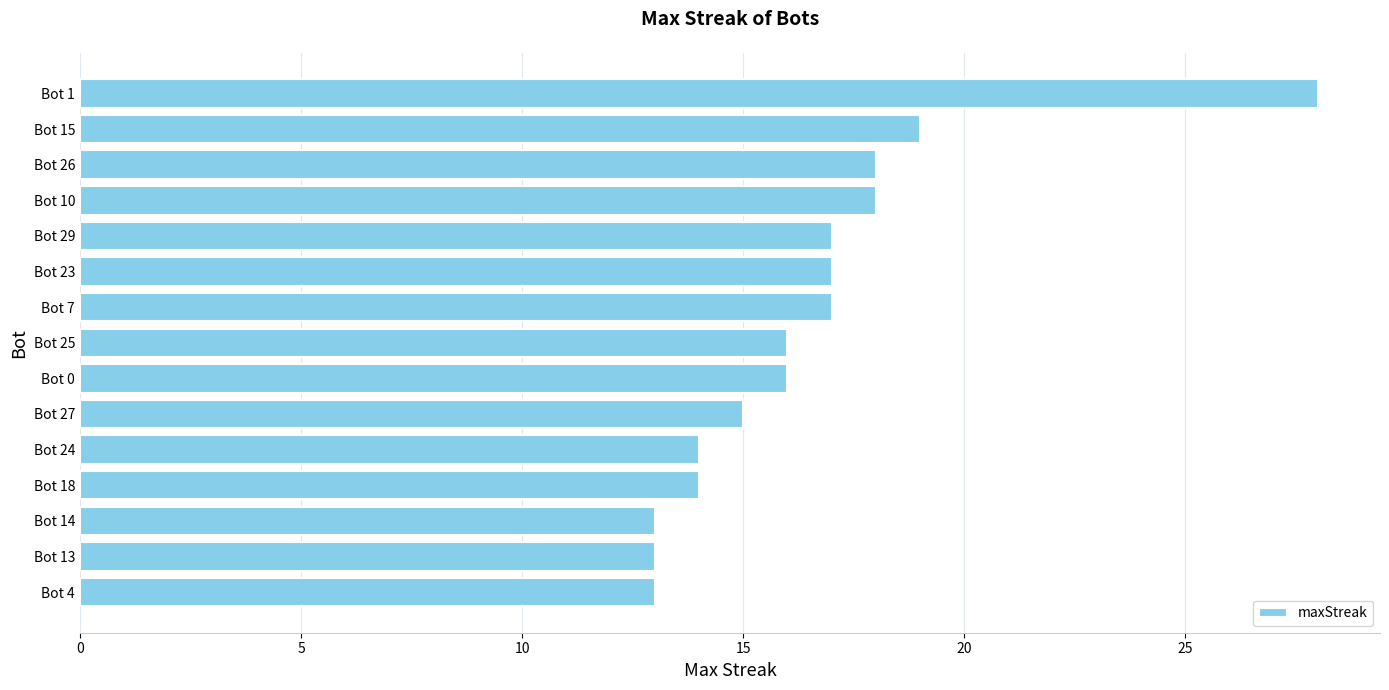

How many data points does each series have?

15